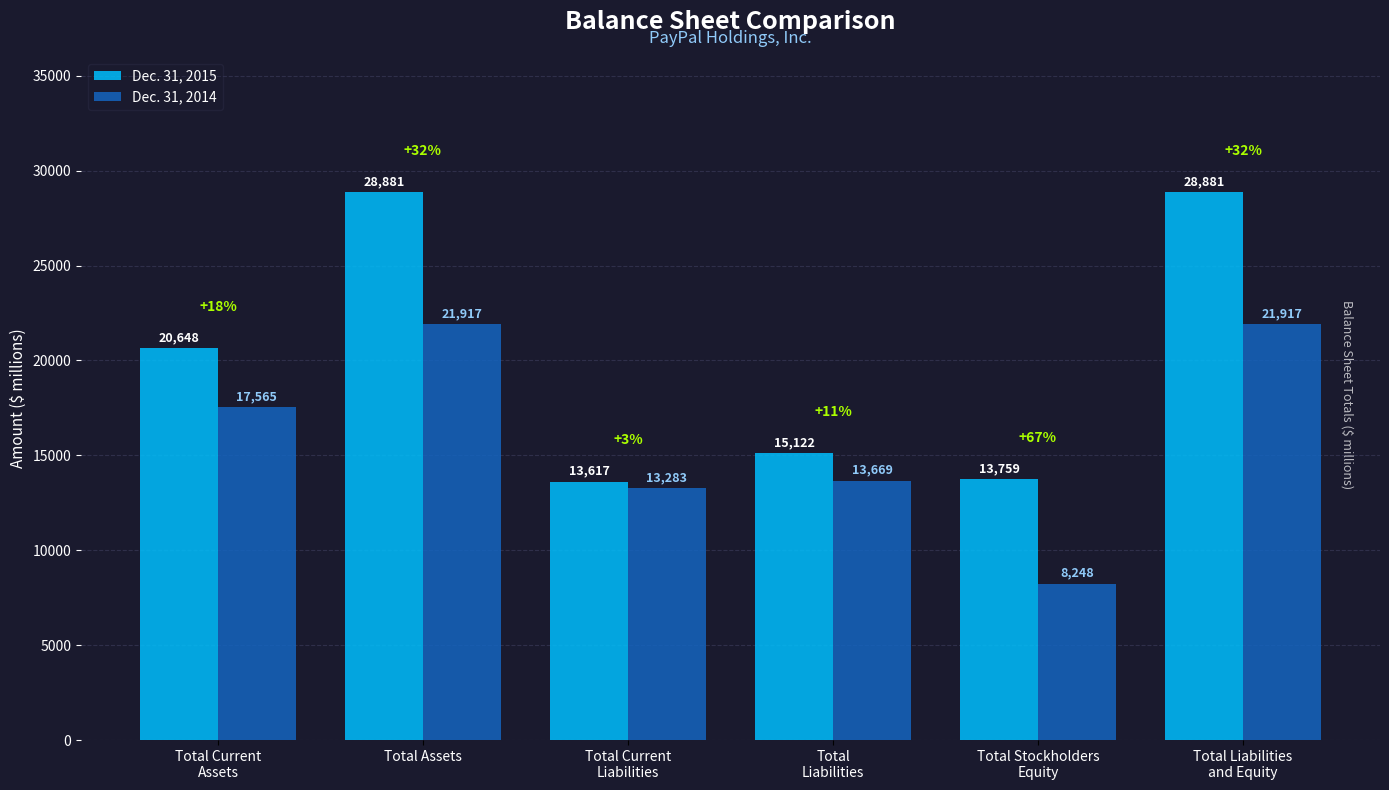

What is the sum of the Dec. 31, 2014 values at Total Stockholders
Equity and Total Current
Liabilities?

21531